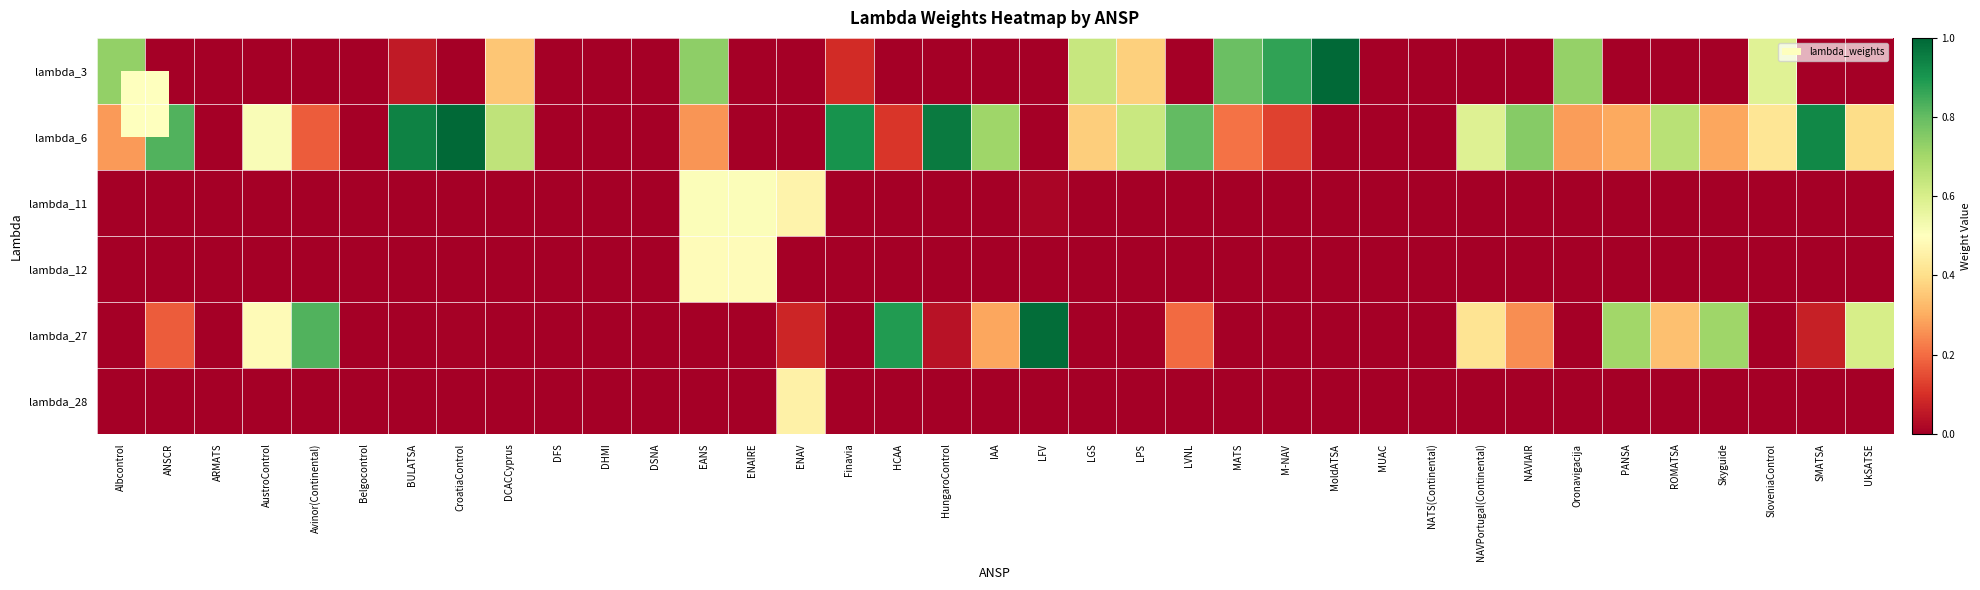

Reading right to left, what are all the values shown in this chart?

lambda_3: UkSATSE=0.0	SMATSA=0.0	SloveniaControl=0.6	Skyguide=0.0	ROMATSA=0.0	PANSA=0.0	Oronavigacija=0.7	NAVIAIR=0.0	NAVPortugal(Continental)=0.0	NATS(Continental)=0.0	MUAC=0.0	MoldATSA=1.0	M-NAV=0.9	MATS=0.8	LVNL=0.0	LPS=0.4	LGS=0.6	LFV=0.0	IAA=0.0	HungaroControl=0.0	HCAA=0.0	Finavia=0.1	ENAV=0.0	ENAIRE=0.0	EANS=0.7	DSNA=0.0	DHMI=0.0	DFS=0.0	DCACCyprus=0.3	CroatiaControl=0.0	BULATSA=0.1	Belgocontrol=0.0	Avinor(Continental)=0.0	AustroControl=0.0	ARMATS=0.0	ANSCR=0.0	Albcontrol=0.7
lambda_6: UkSATSE=0.4	SMATSA=0.9	SloveniaControl=0.4	Skyguide=0.3	ROMATSA=0.7	PANSA=0.3	Oronavigacija=0.3	NAVIAIR=0.7	NAVPortugal(Continental)=0.6	NATS(Continental)=0.0	MUAC=0.0	MoldATSA=0.0	M-NAV=0.1	MATS=0.2	LVNL=0.8	LPS=0.6	LGS=0.4	LFV=0.0	IAA=0.7	HungaroControl=1.0	HCAA=0.1	Finavia=0.9	ENAV=0.0	ENAIRE=0.0	EANS=0.3	DSNA=0.0	DHMI=0.0	DFS=0.0	DCACCyprus=0.7	CroatiaControl=1.0	BULATSA=0.9	Belgocontrol=0.0	Avinor(Continental)=0.2	AustroControl=0.5	ARMATS=0.0	ANSCR=0.8	Albcontrol=0.3
lambda_11: UkSATSE=0.0	SMATSA=0.0	SloveniaControl=0.0	Skyguide=0.0	ROMATSA=0.0	PANSA=0.0	Oronavigacija=0.0	NAVIAIR=0.0	NAVPortugal(Continental)=0.0	NATS(Continental)=0.0	MUAC=0.0	MoldATSA=0.0	M-NAV=0.0	MATS=0.0	LVNL=0.0	LPS=0.0	LGS=0.0	LFV=0.0	IAA=0.0	HungaroControl=0.0	HCAA=0.0	Finavia=0.0	ENAV=0.5	ENAIRE=0.5	EANS=0.5	DSNA=0.0	DHMI=0.0	DFS=0.0	DCACCyprus=0.0	CroatiaControl=0.0	BULATSA=0.0	Belgocontrol=0.0	Avinor(Continental)=0.0	AustroControl=0.0	ARMATS=0.0	ANSCR=0.0	Albcontrol=0.0
lambda_12: UkSATSE=0.0	SMATSA=0.0	SloveniaControl=0.0	Skyguide=0.0	ROMATSA=0.0	PANSA=0.0	Oronavigacija=0.0	NAVIAIR=0.0	NAVPortugal(Continental)=0.0	NATS(Continental)=0.0	MUAC=0.0	MoldATSA=0.0	M-NAV=0.0	MATS=0.0	LVNL=0.0	LPS=0.0	LGS=0.0	LFV=0.0	IAA=0.0	HungaroControl=0.0	HCAA=0.0	Finavia=0.0	ENAV=0.0	ENAIRE=0.5	EANS=0.5	DSNA=0.0	DHMI=0.0	DFS=0.0	DCACCyprus=0.0	CroatiaControl=0.0	BULATSA=0.0	Belgocontrol=0.0	Avinor(Continental)=0.0	AustroControl=0.0	ARMATS=0.0	ANSCR=0.0	Albcontrol=0.0
lambda_27: UkSATSE=0.6	SMATSA=0.1	SloveniaControl=0.0	Skyguide=0.7	ROMATSA=0.3	PANSA=0.7	Oronavigacija=0.0	NAVIAIR=0.3	NAVPortugal(Continental)=0.4	NATS(Continental)=0.0	MUAC=0.0	MoldATSA=0.0	M-NAV=0.0	MATS=0.0	LVNL=0.2	LPS=0.0	LGS=0.0	LFV=1.0	IAA=0.3	HungaroControl=0.0	HCAA=0.9	Finavia=0.0	ENAV=0.1	ENAIRE=0.0	EANS=0.0	DSNA=0.0	DHMI=0.0	DFS=0.0	DCACCyprus=0.0	CroatiaControl=0.0	BULATSA=0.0	Belgocontrol=0.0	Avinor(Continental)=0.8	AustroControl=0.5	ARMATS=0.0	ANSCR=0.2	Albcontrol=0.0
lambda_28: UkSATSE=0.0	SMATSA=0.0	SloveniaControl=0.0	Skyguide=0.0	ROMATSA=0.0	PANSA=0.0	Oronavigacija=0.0	NAVIAIR=0.0	NAVPortugal(Continental)=0.0	NATS(Continental)=0.0	MUAC=0.0	MoldATSA=0.0	M-NAV=0.0	MATS=0.0	LVNL=0.0	LPS=0.0	LGS=0.0	LFV=0.0	IAA=0.0	HungaroControl=0.0	HCAA=0.0	Finavia=0.0	ENAV=0.5	ENAIRE=0.0	EANS=0.0	DSNA=0.0	DHMI=0.0	DFS=0.0	DCACCyprus=0.0	CroatiaControl=0.0	BULATSA=0.0	Belgocontrol=0.0	Avinor(Continental)=0.0	AustroControl=0.0	ARMATS=0.0	ANSCR=0.0	Albcontrol=0.0